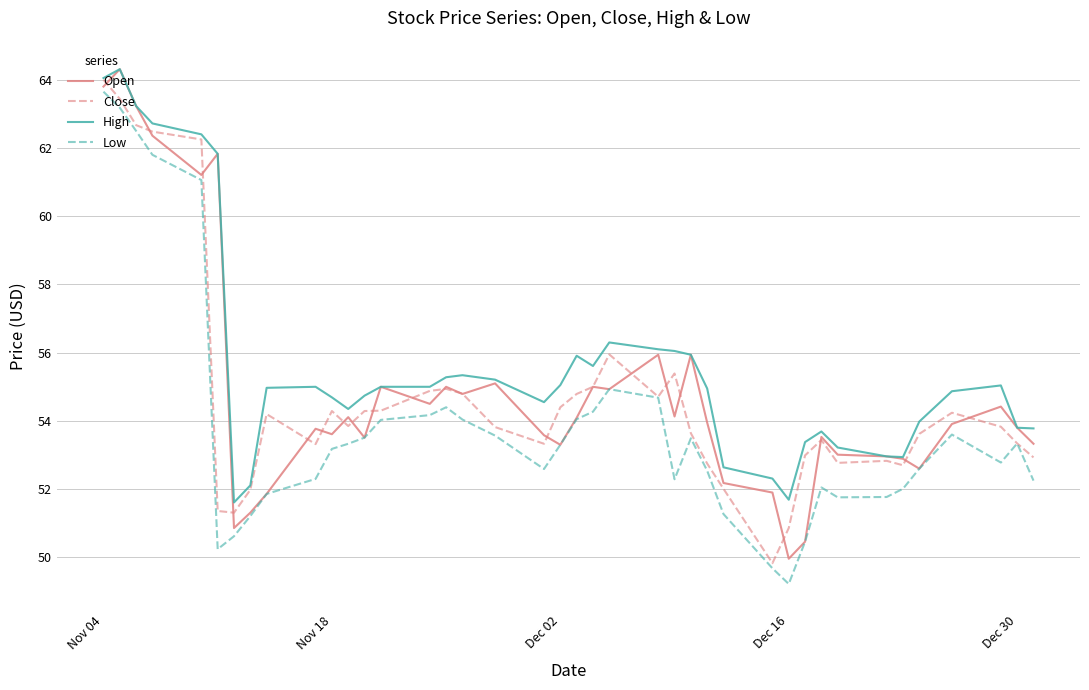

What is the minimum value for High?

51.6